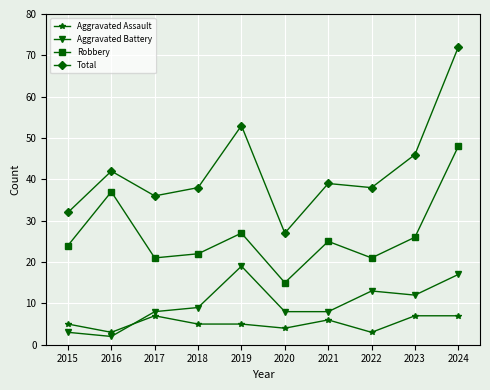

Where is the first local minimum for Aggravated Assault?

2016